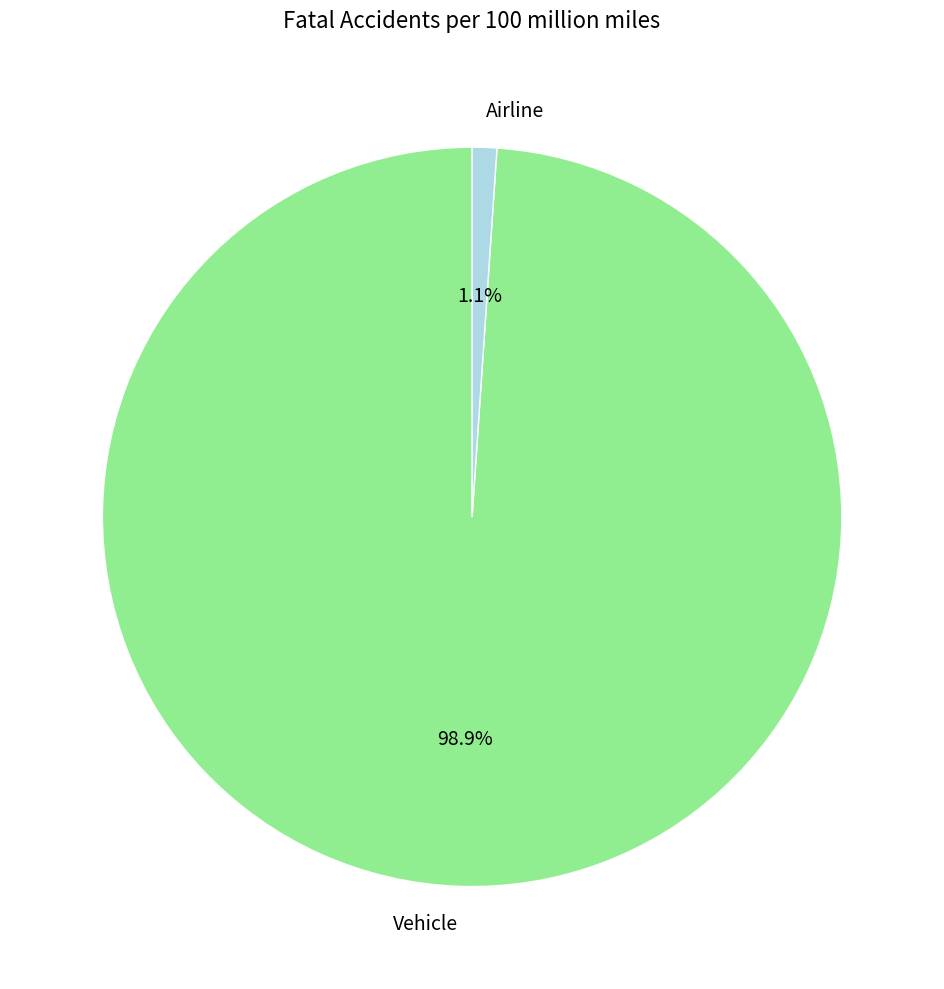

Which slice is the smallest?

Airline